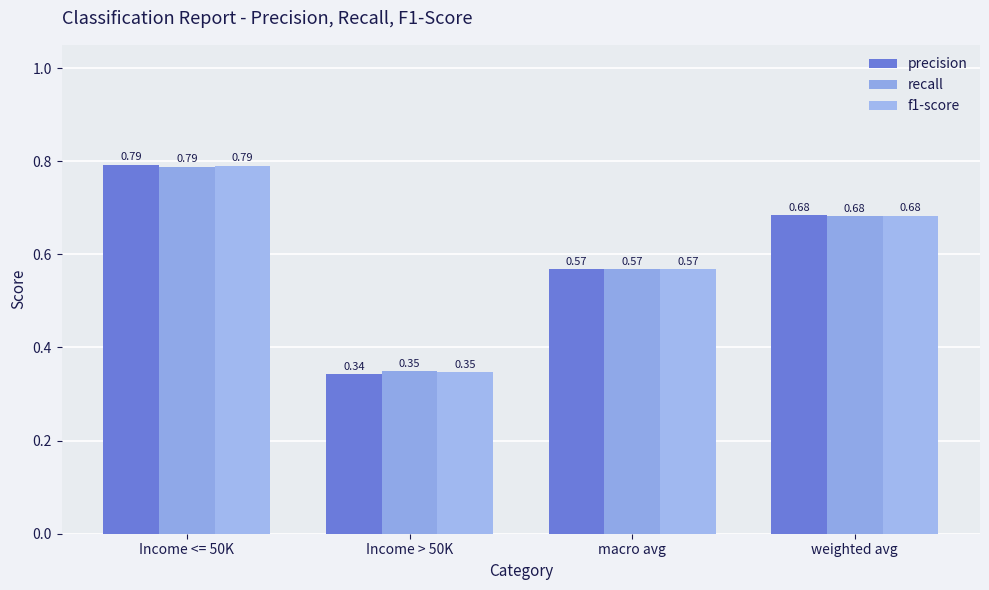

At which label does f1-score reach its minimum?

Income > 50K